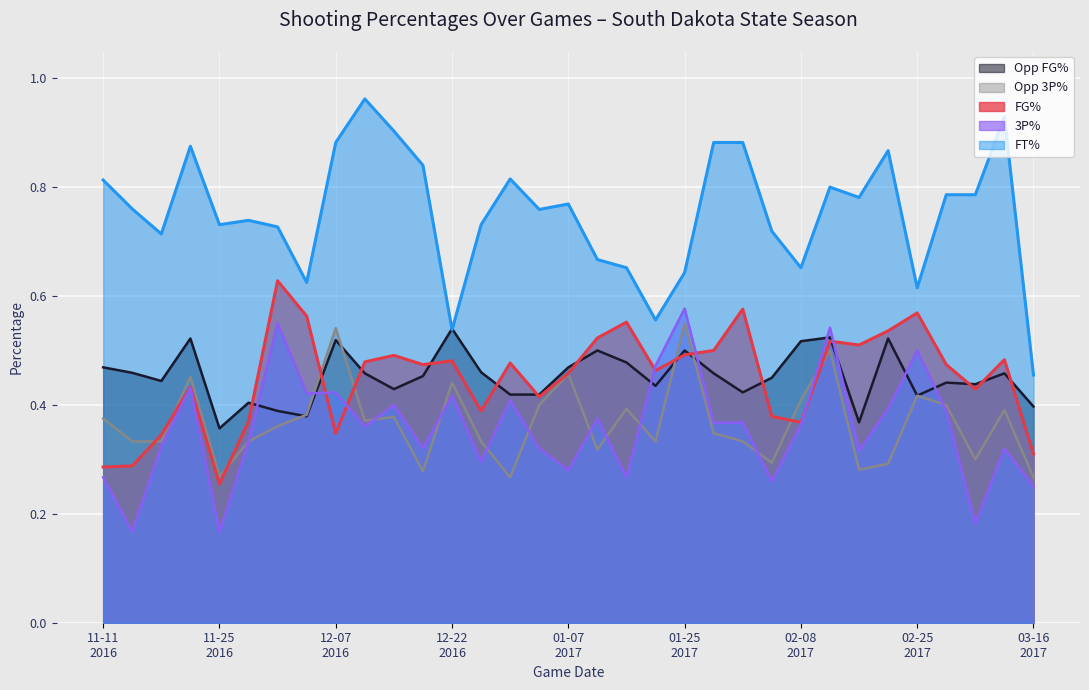

What is the difference between the maximum and minimum values in the 3P% series?

0.4